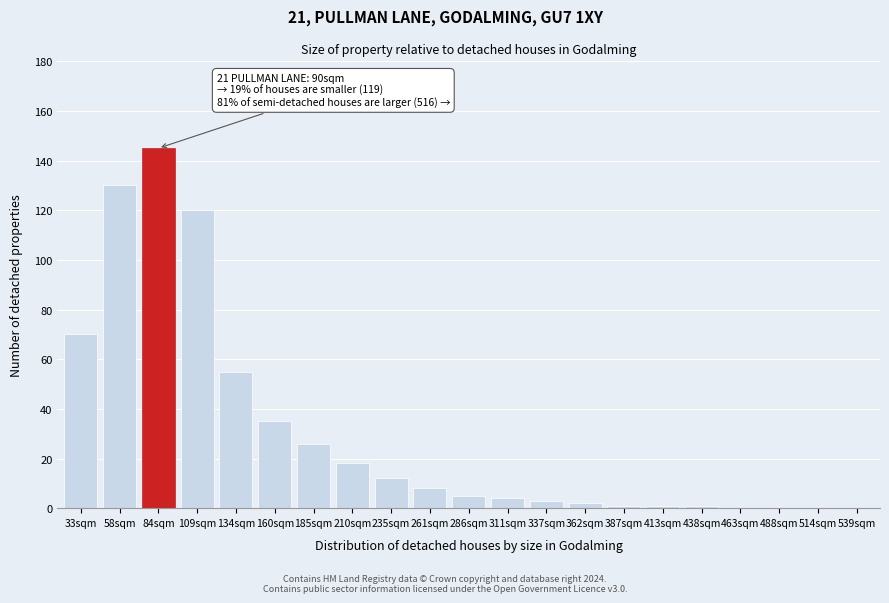

Reading right to left, what are all the values shown in this chart?

539sqm=0	514sqm=0	488sqm=0	463sqm=0	438sqm=1	413sqm=1	387sqm=1	362sqm=2	337sqm=3	311sqm=4	286sqm=5	261sqm=8	235sqm=12	210sqm=18	185sqm=26	160sqm=35	134sqm=55	109sqm=120	84sqm=145	58sqm=130	33sqm=70